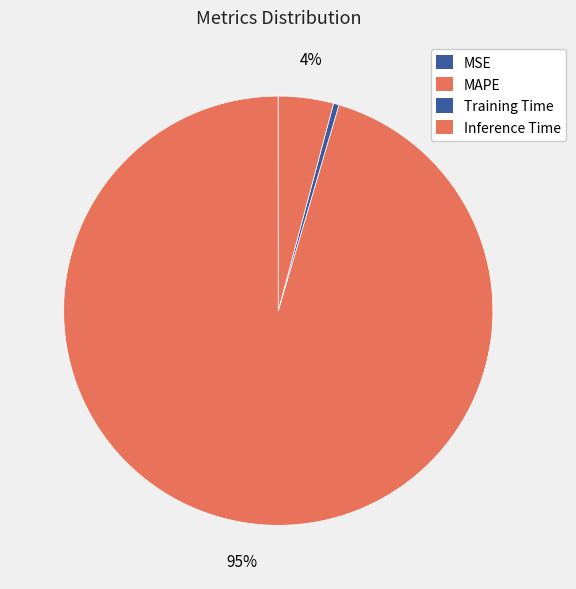

What is the change in value from MAPE to Inference Time?

-20.6